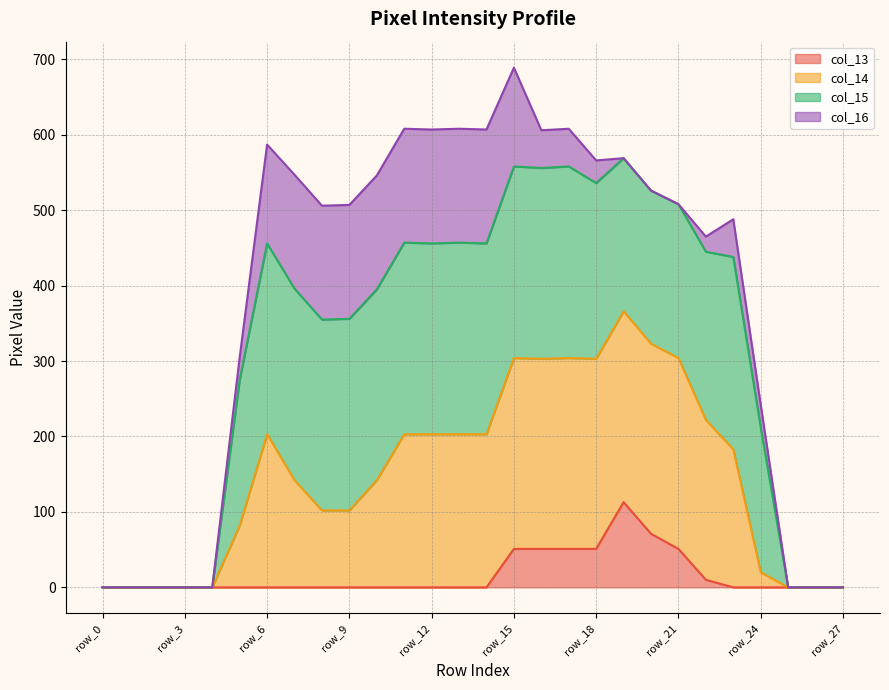

At which category is the sum across all series the highest?

row_15